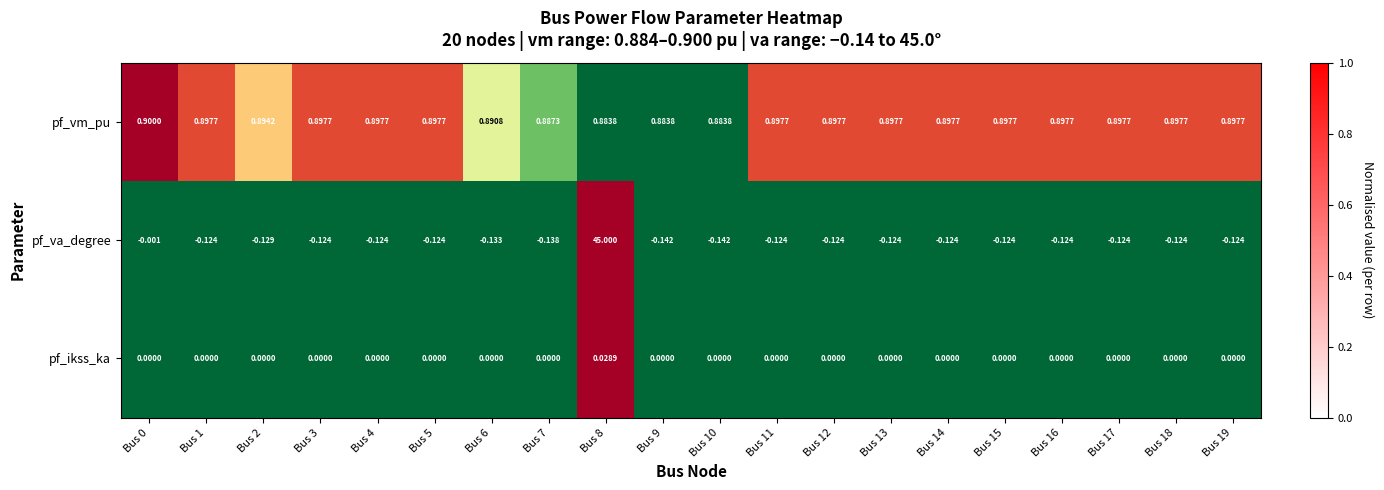

Rank the series by their average value, from highest to lowest.

pf_va_degree, pf_vm_pu, pf_ikss_ka